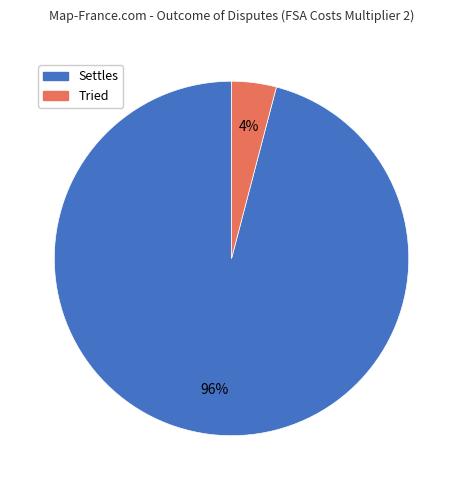

To the nearest percent, what is the average slice percentage?

50%